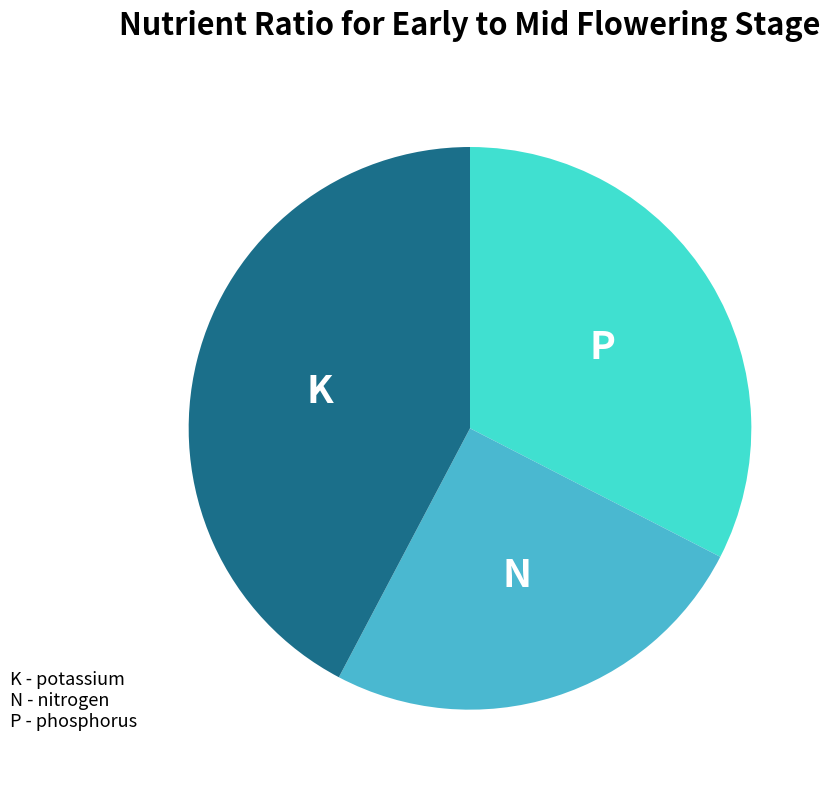

Does any single category account for the majority?

No